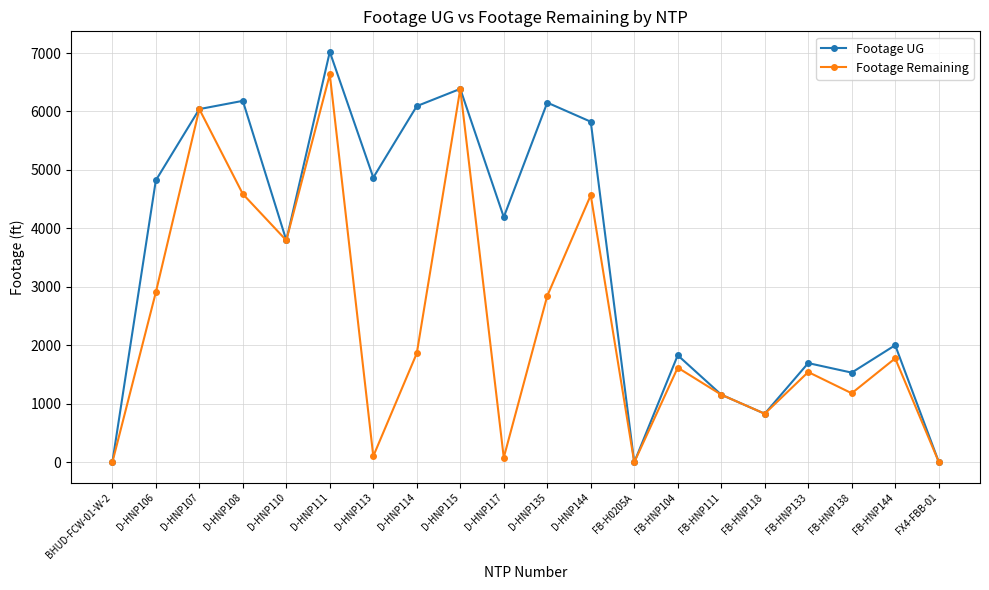

How many values in the Footage Remaining series are below 1778?

10